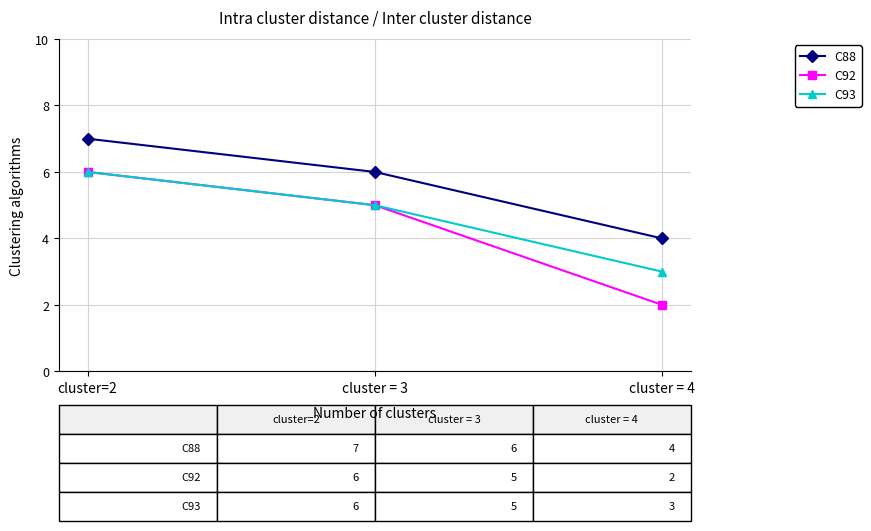

What is the difference between the maximum and second lowest values in the C92 series?

1